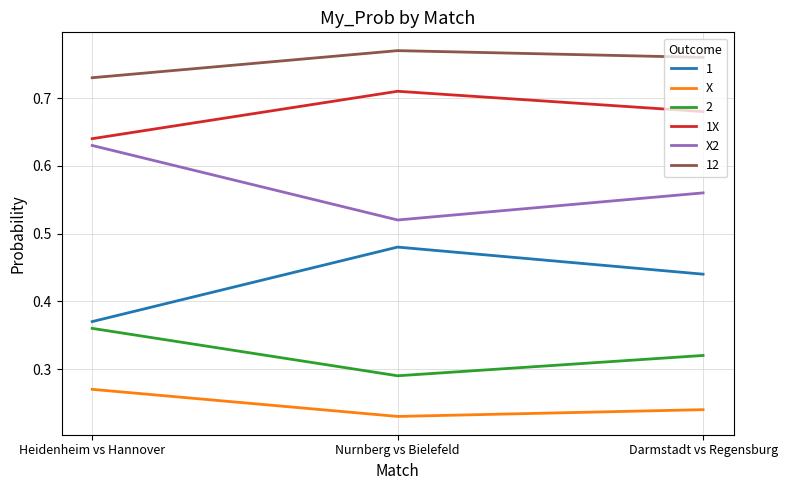

Which category has the highest value in the 1X series?

Nurnberg vs Bielefeld